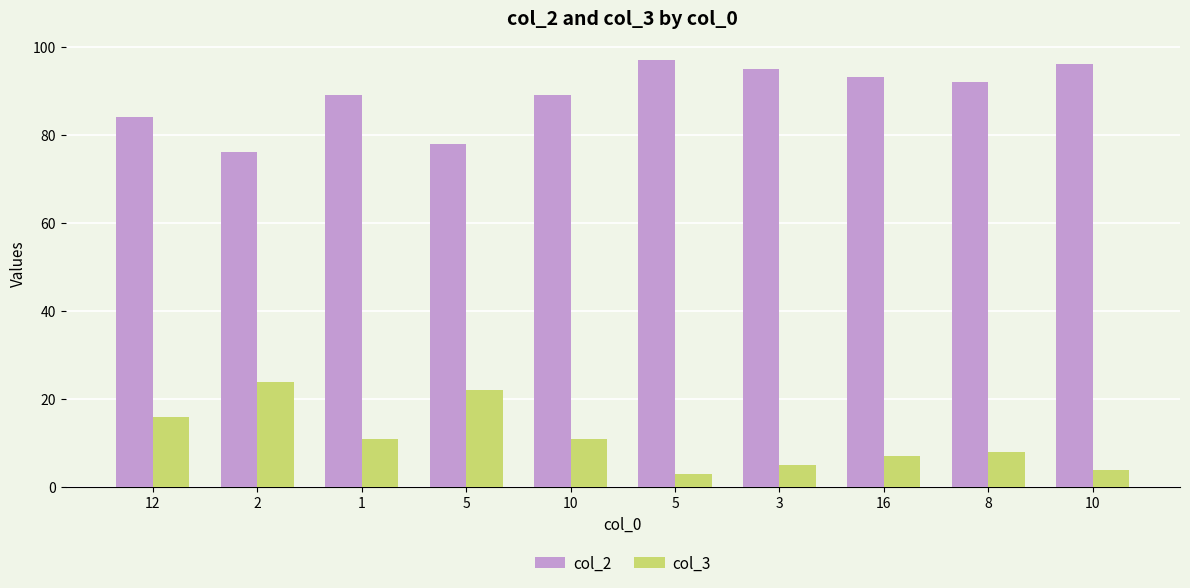

Rank the categories by col_3 value from highest to lowest.

2, 5, 12, 1, 10, 8, 16, 3, 10, 5